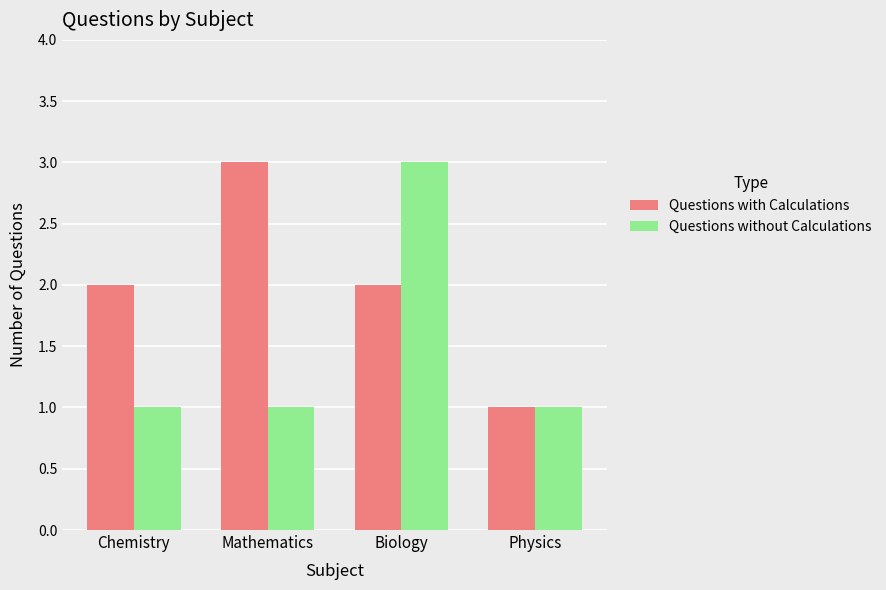

Between Chemistry and Biology, which series saw the biggest shift?

Questions without Calculations